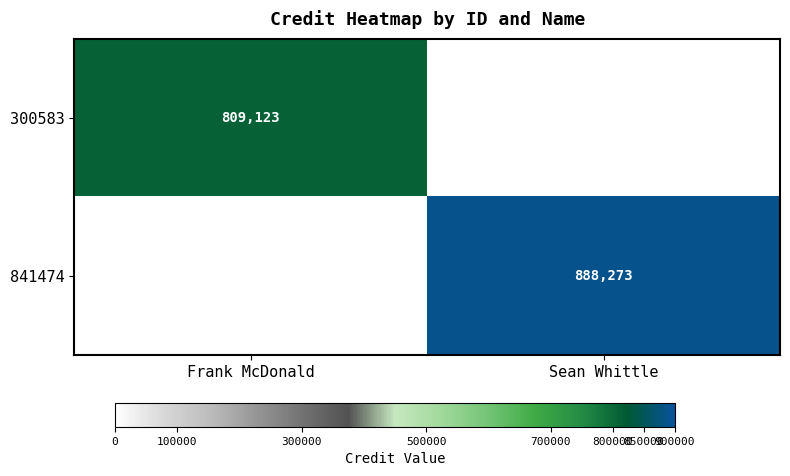

Which category has the highest value across all series?

Sean Whittle